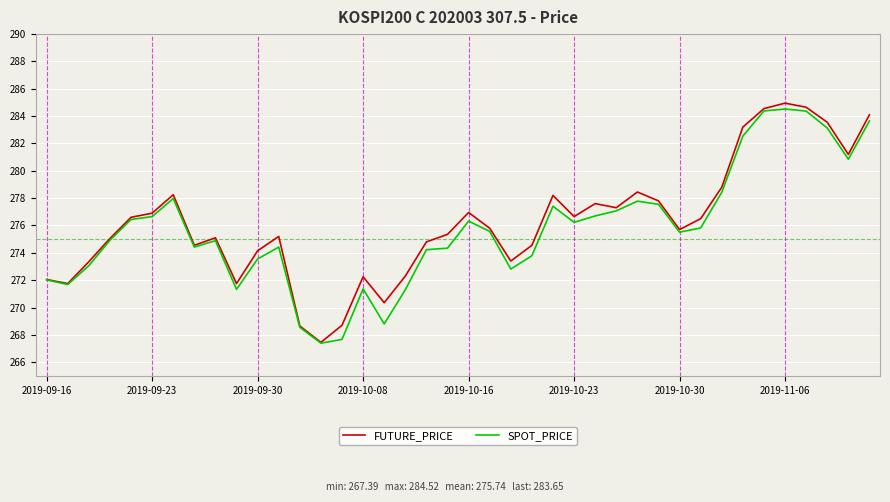

What is the smallest value displayed?

267.4